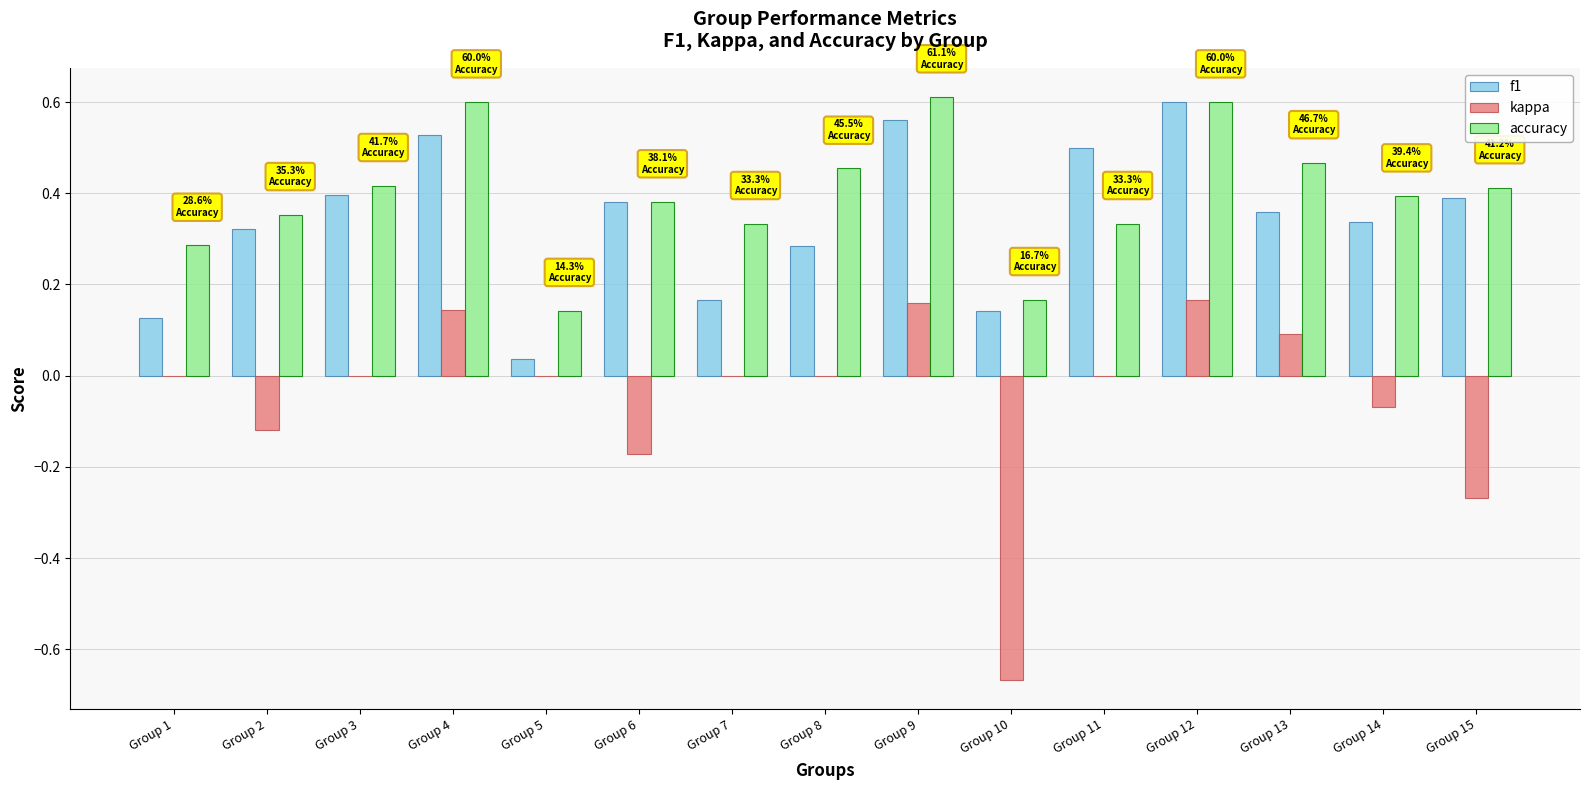

What is the total value across all series at Group 11?

0.8